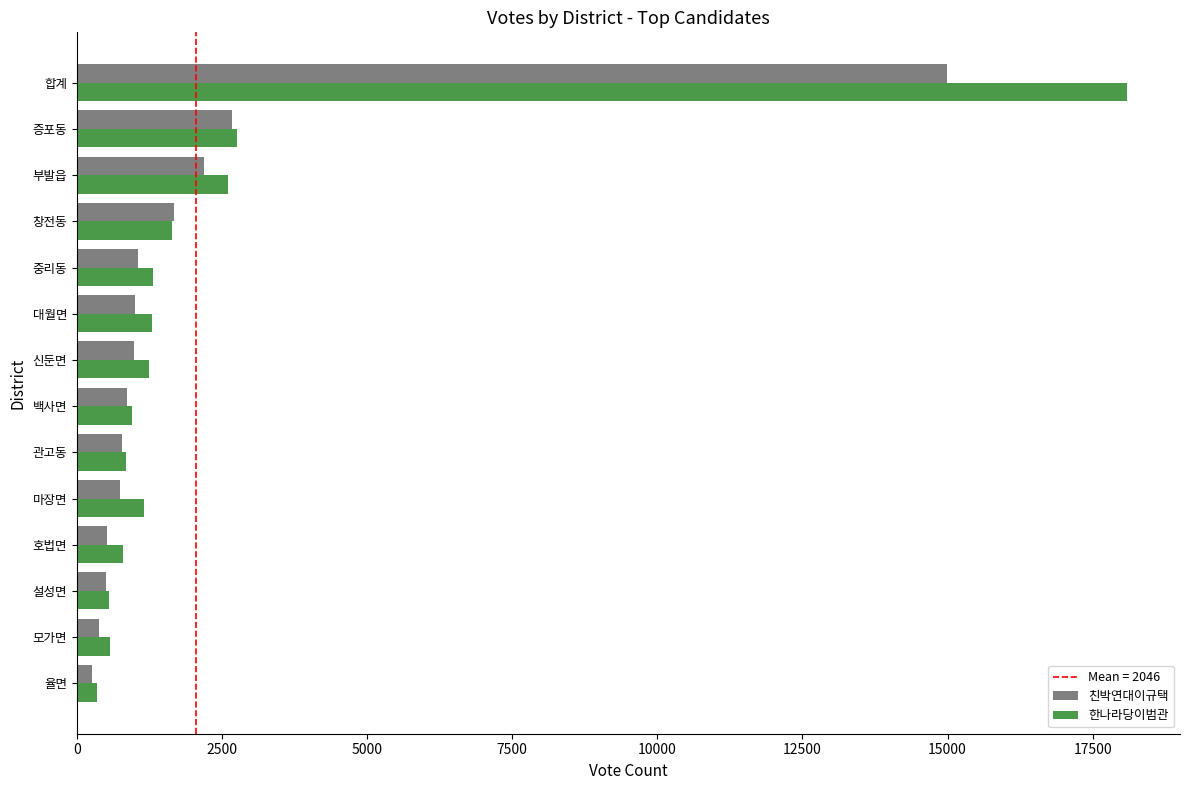

Which series has the largest range (max minus min)?

한나라당이범관